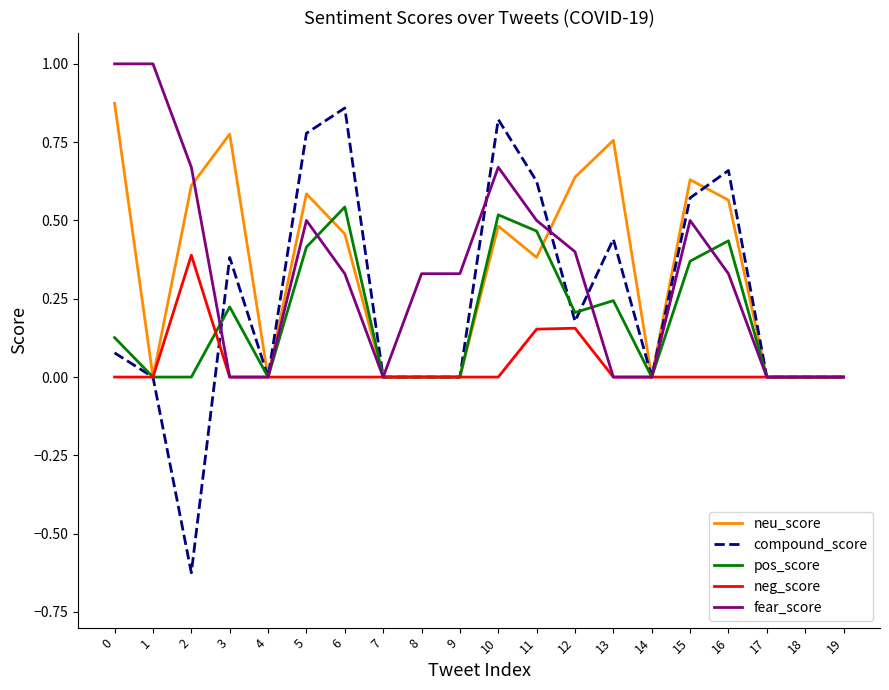

What is the maximum value for fear_score?

1.0